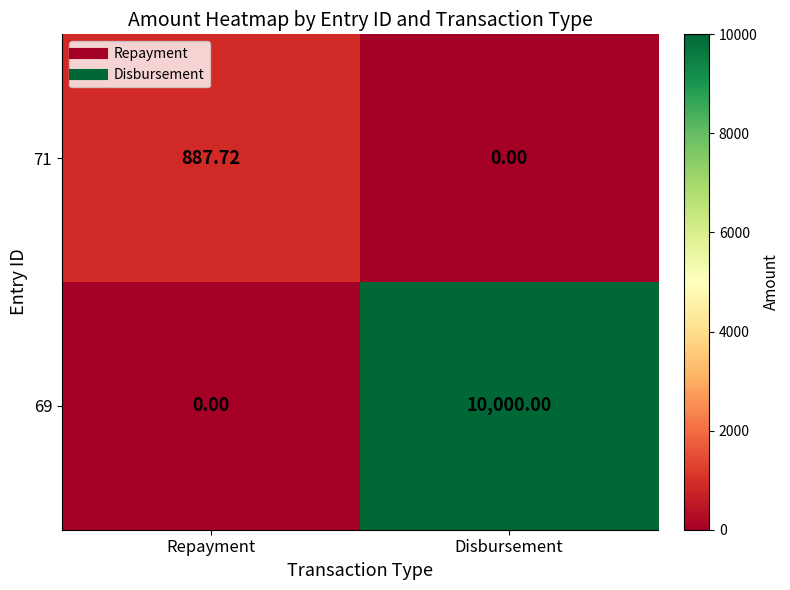

At which category is the sum across all series the highest?

Disbursement